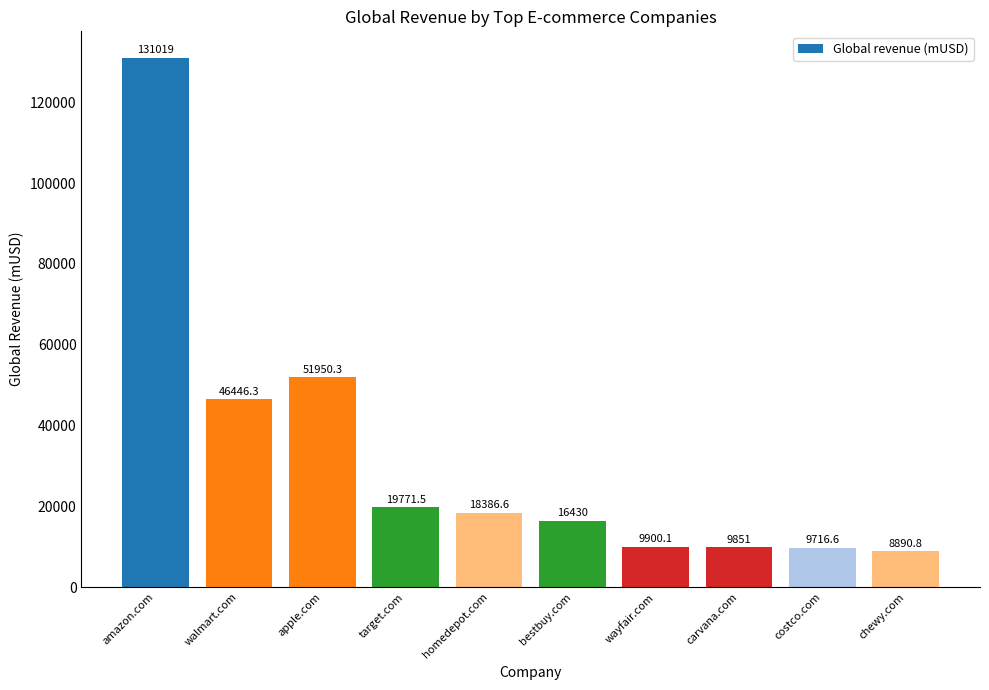

What value does the data have at amazon.com?

131019.0